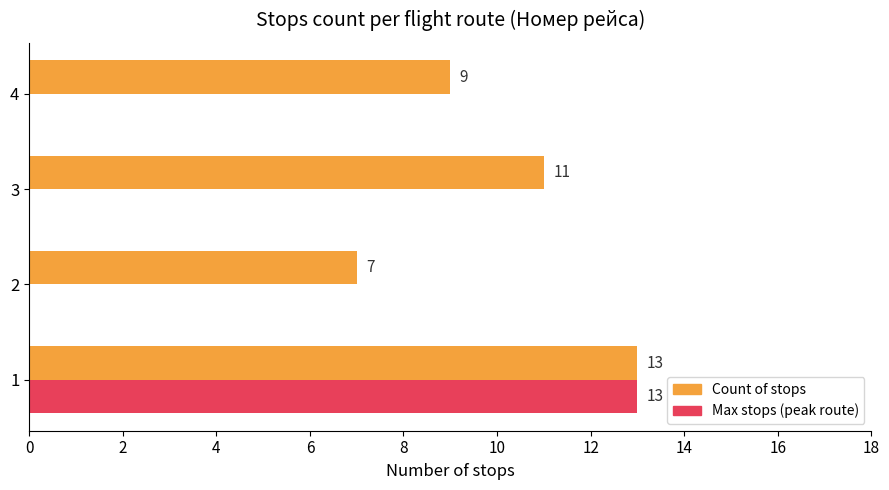

Which series changed the most between 2 and 3?

Count of stops